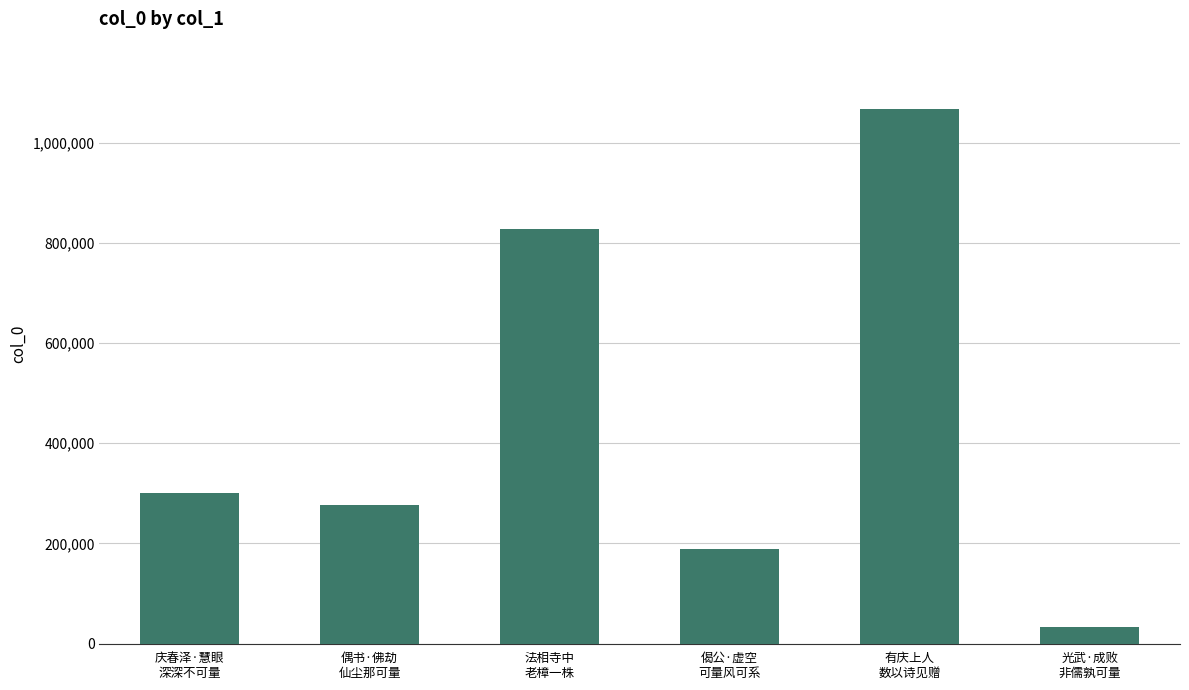

What is the change in value from 法相寺中
老樟一株 to 偈公·虚空
可量风可系?

-639571